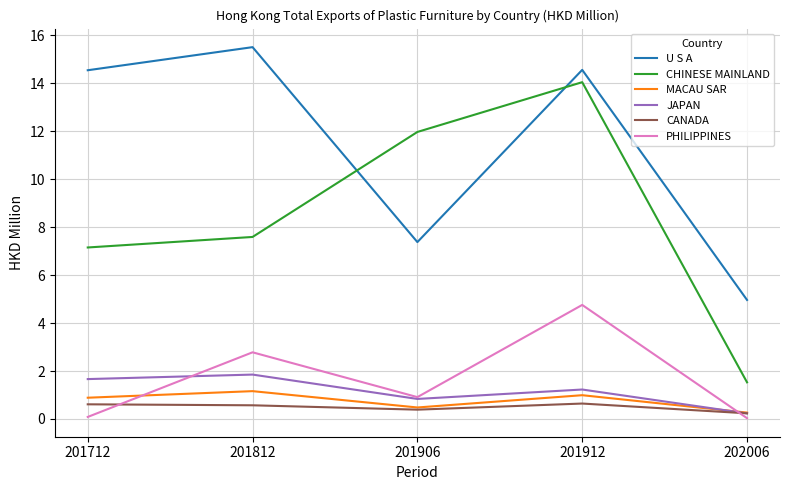

At which label is U S A closest to 10?

201906